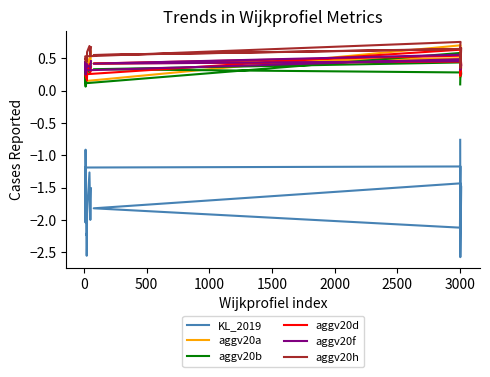

Count the number of categories in the chart.

20